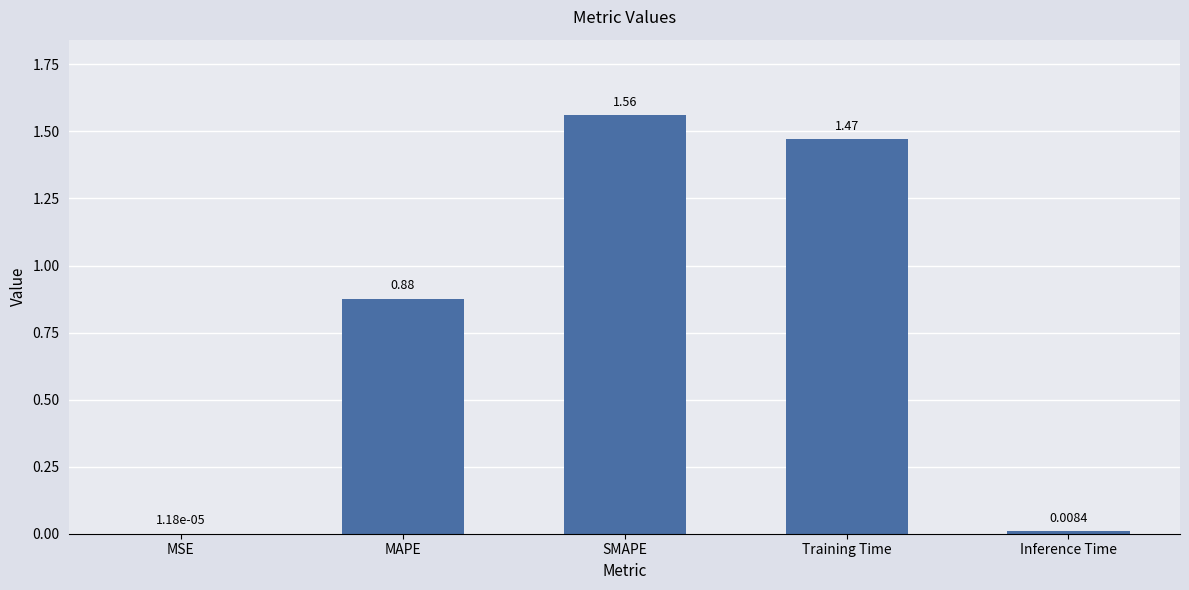

Are the bars horizontal?

No